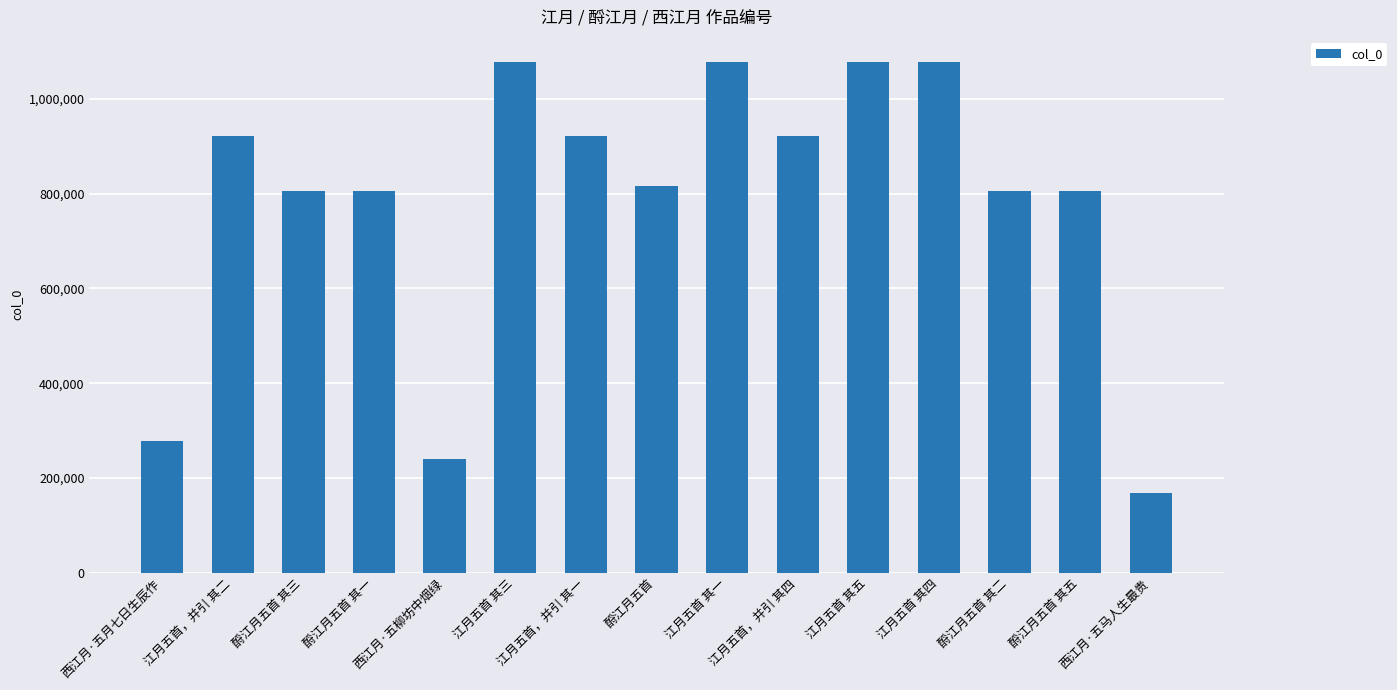

What is the maximum value shown in the chart?

1077297